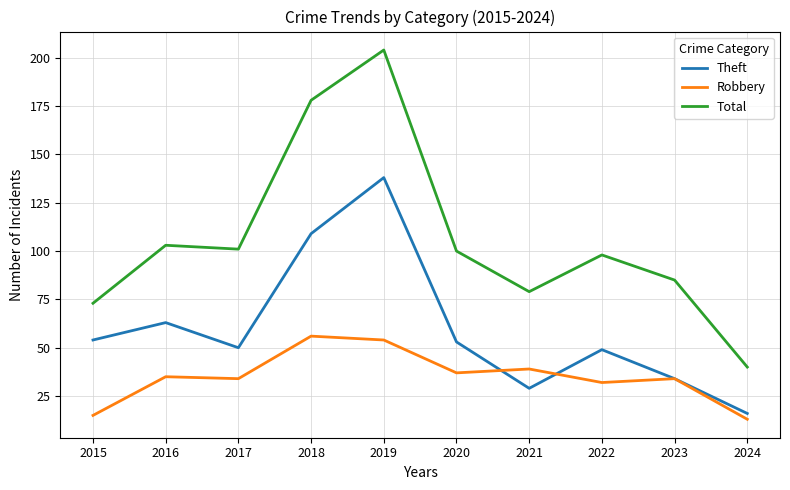

What are all the series names shown in the legend?

Theft, Robbery, Total